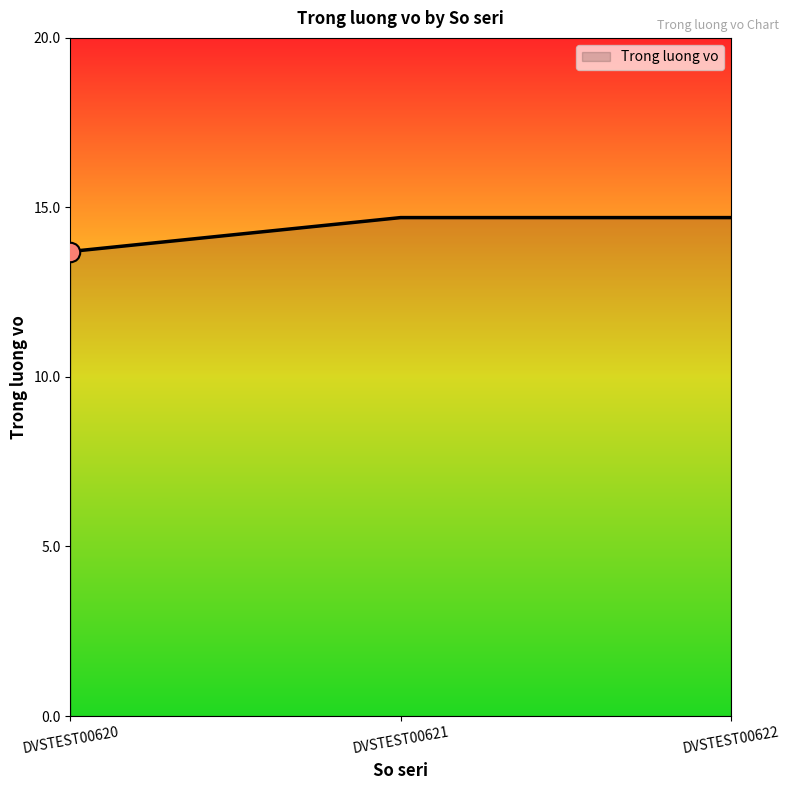

Reading left to right, list all the values displayed in this chart.

DVSTEST00620=13.7	DVSTEST00621=14.7	DVSTEST00622=14.7